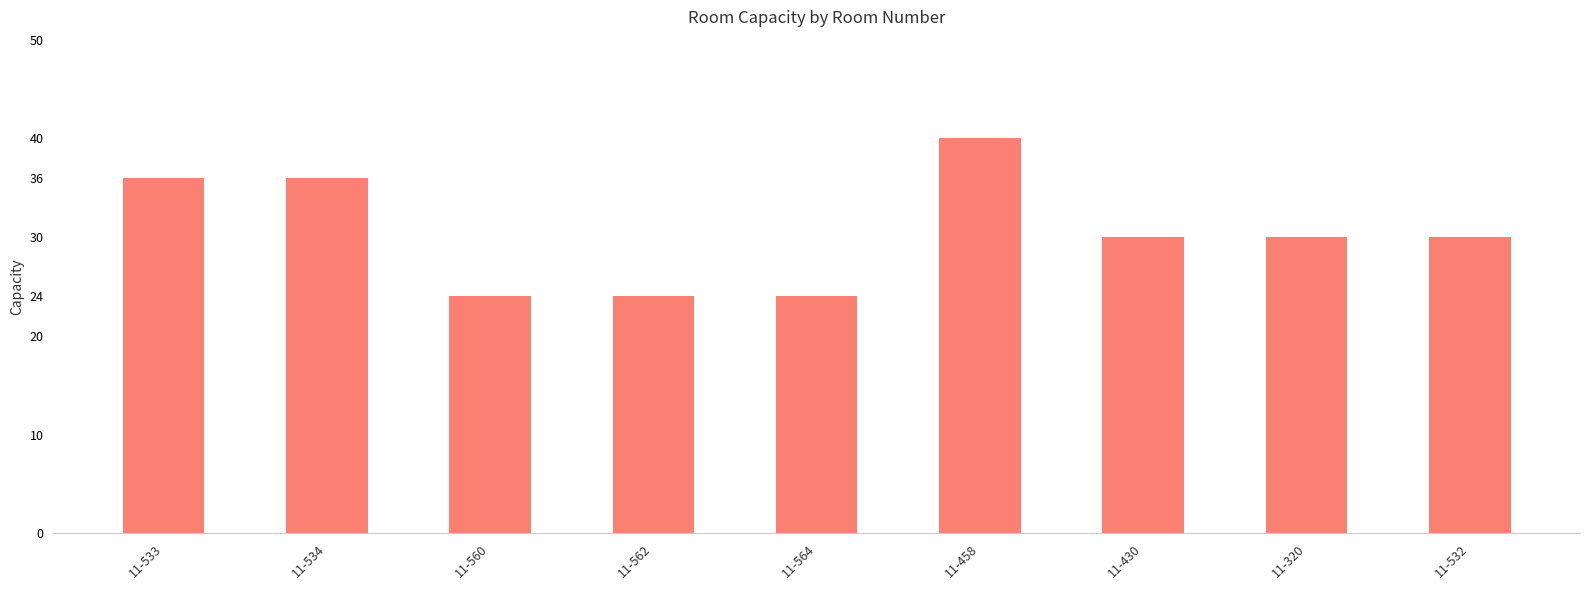

What is the label of the 6th bar from the right?

11-562